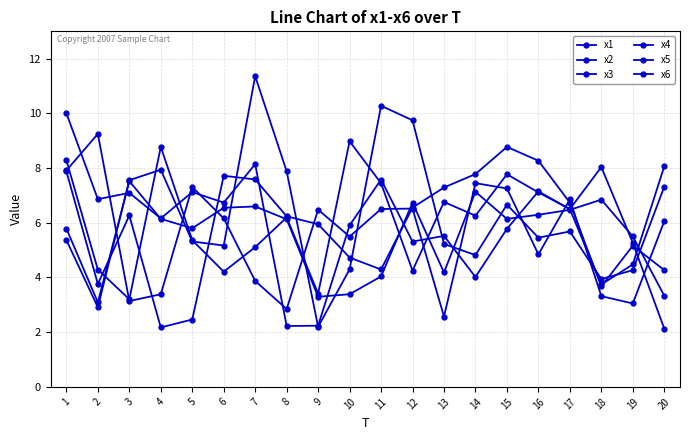

What is the approximate value of x6 at 5?

2.5